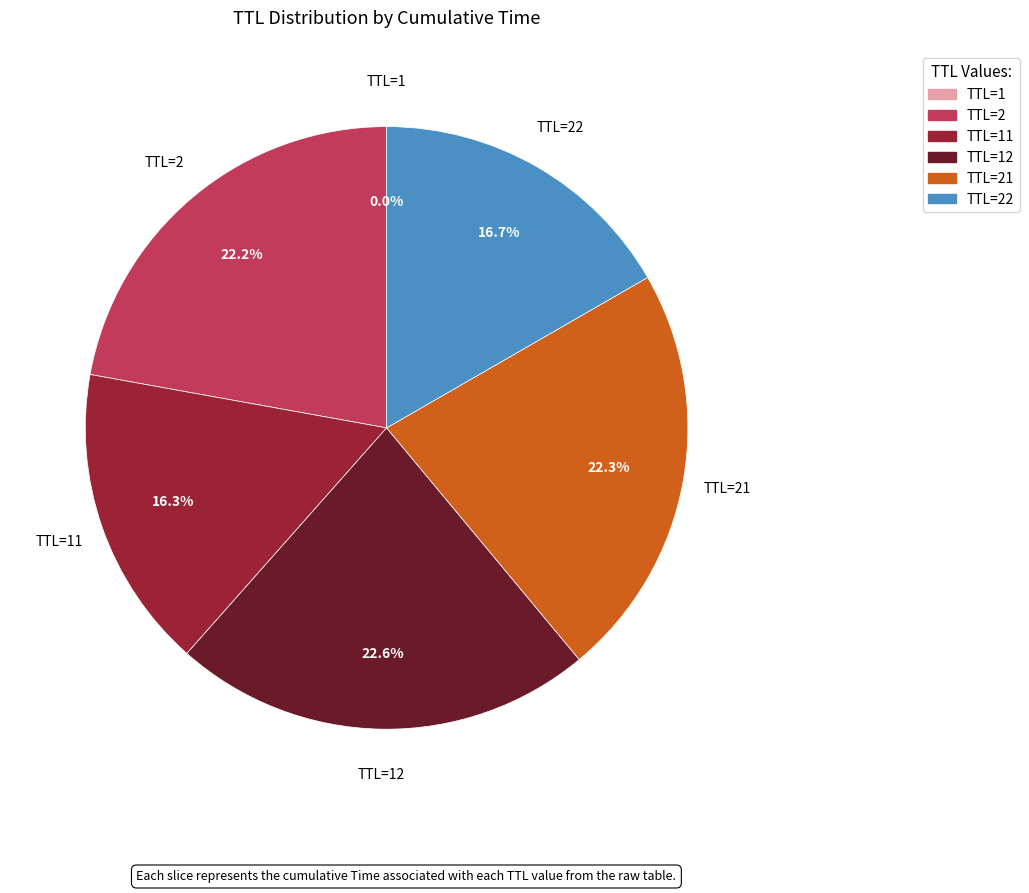

Is there a majority slice in this chart?

No